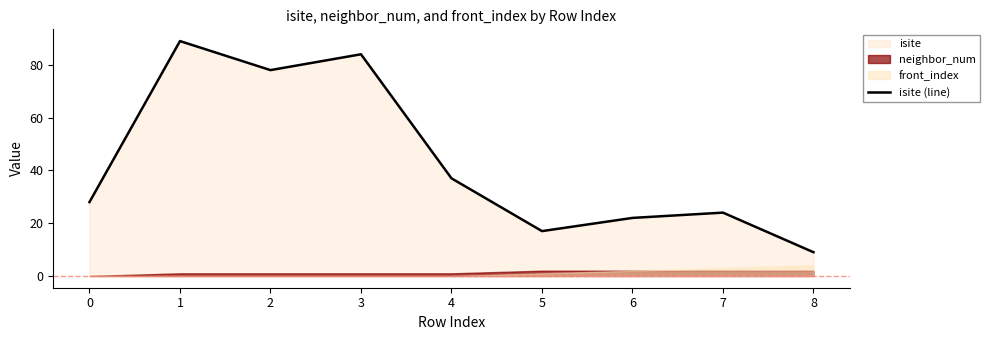

What is the value of the 4th point from the left?

84